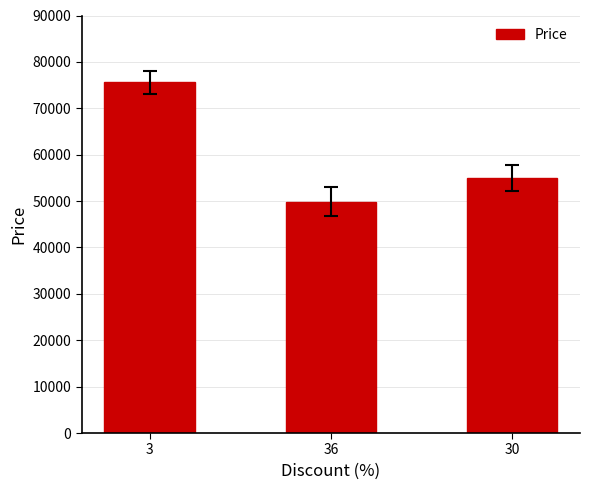

Which category has the lowest value across all series?

36